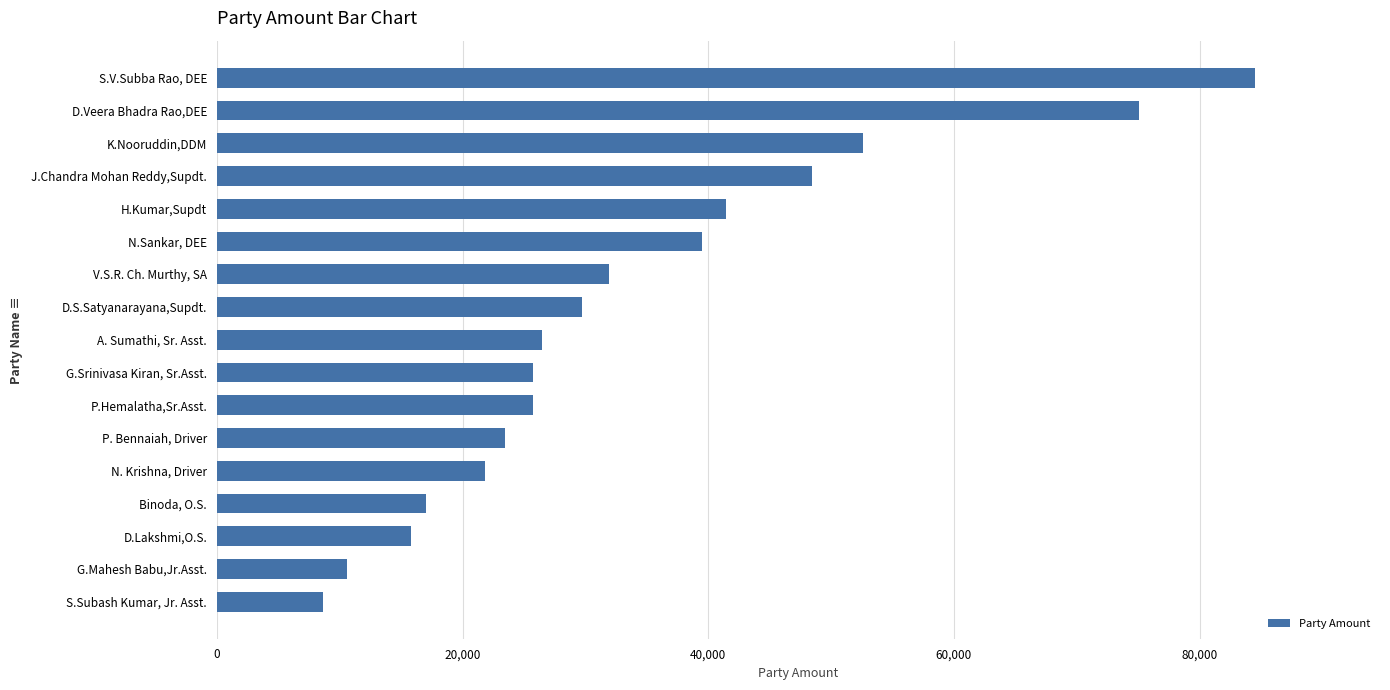

The chart shows a value of 21842 at N. Krishna, Driver. True or false?

True